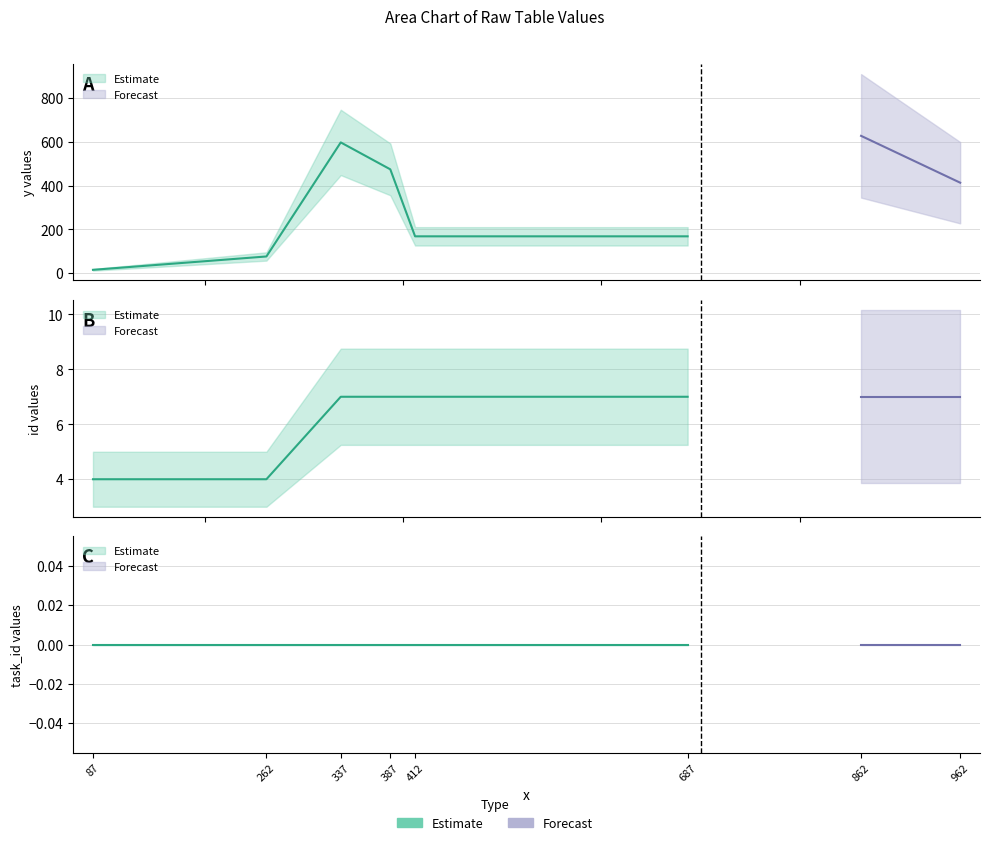

At 962, list the series in order from smallest to largest.

task_id, id, y